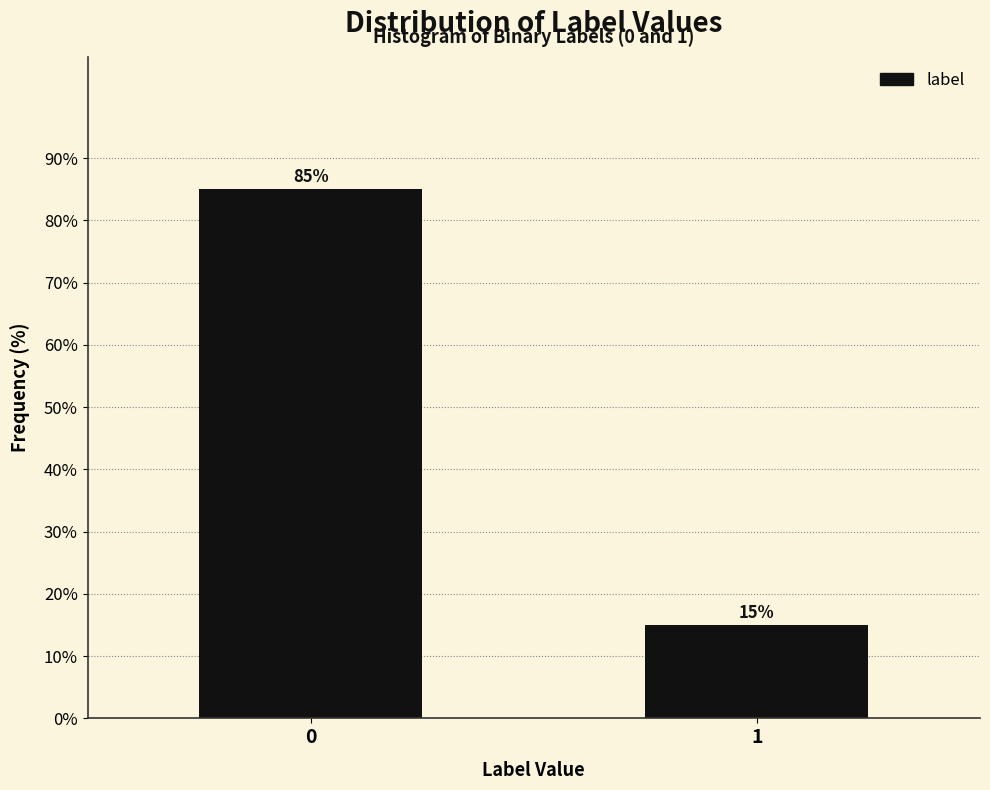

Reading right to left, transcribe all the data shown in this chart.

15	85